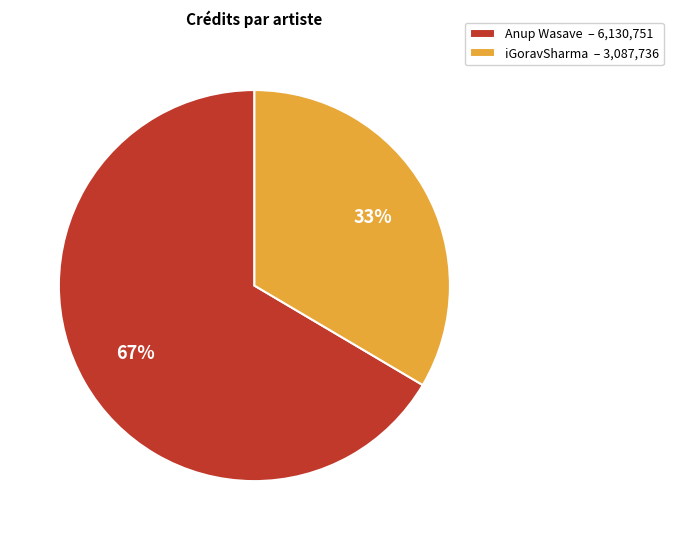

To the nearest percent, what portion does Anup Wasave – 6,130,751 represent?

67%